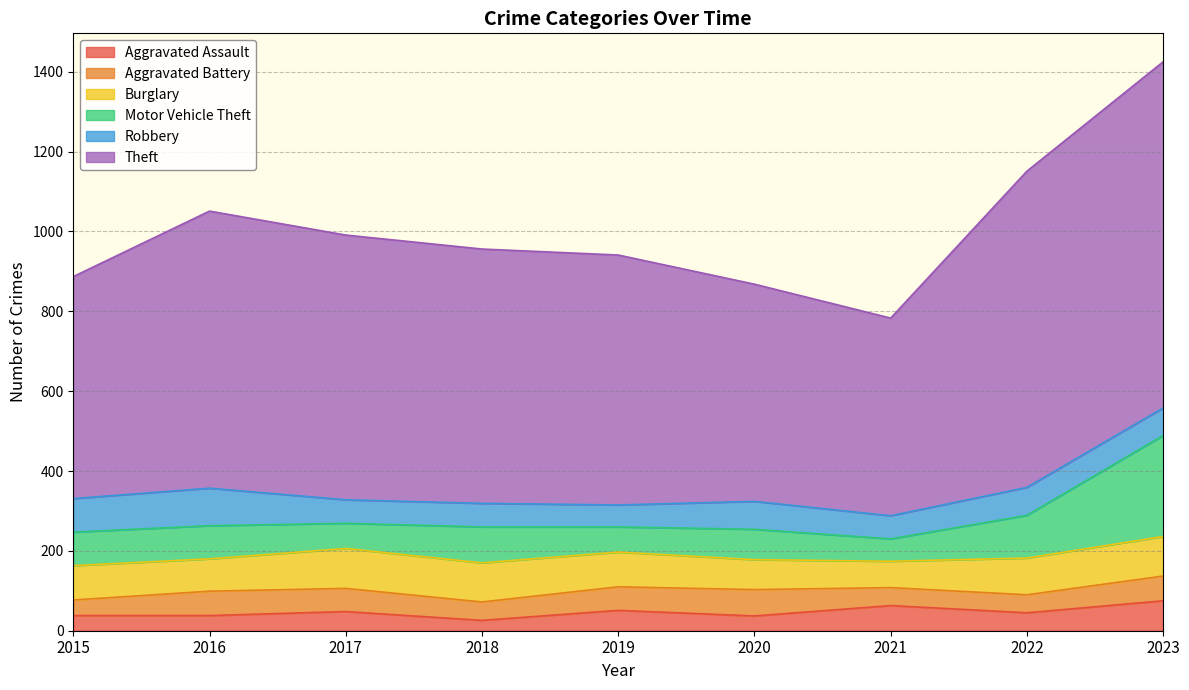

True or false: Aggravated Battery and Aggravated Assault cross at least once.

True